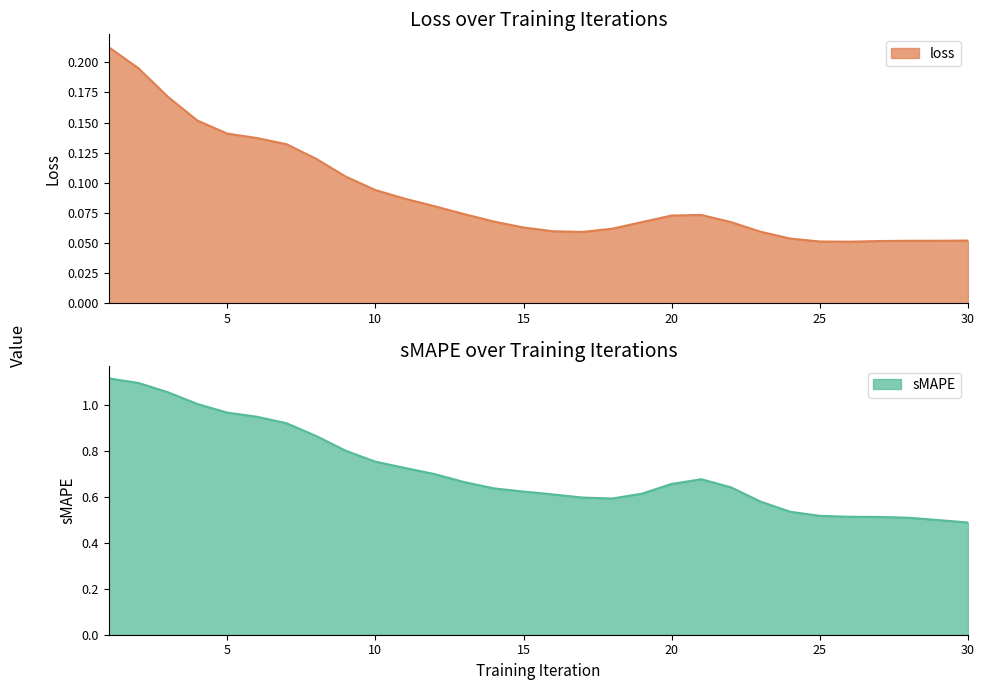

At how many categories does at least one series exceed 0?

30